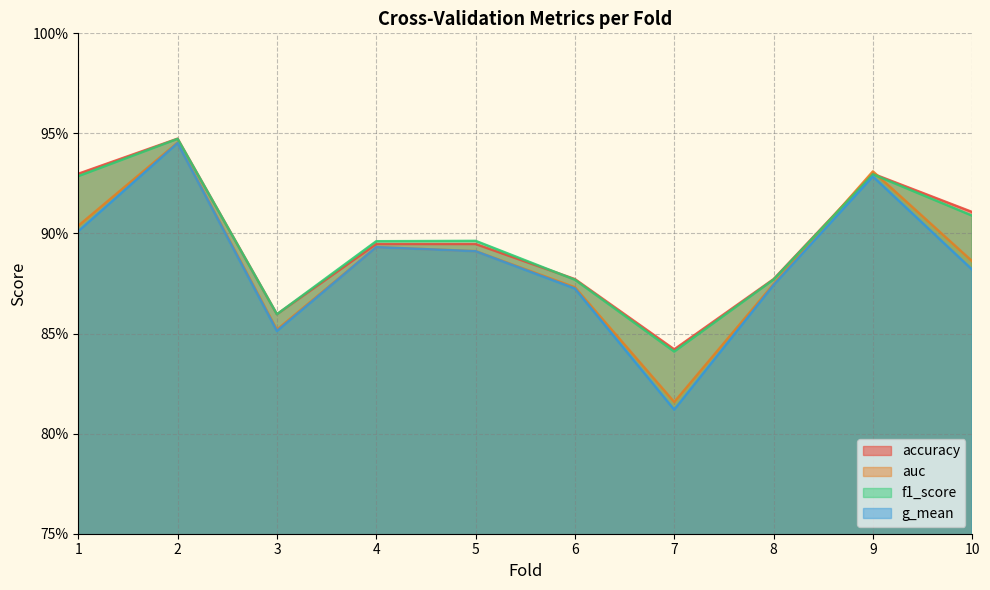

In f1_score, how many points are higher than both neighbors (excluding endpoints)?

3